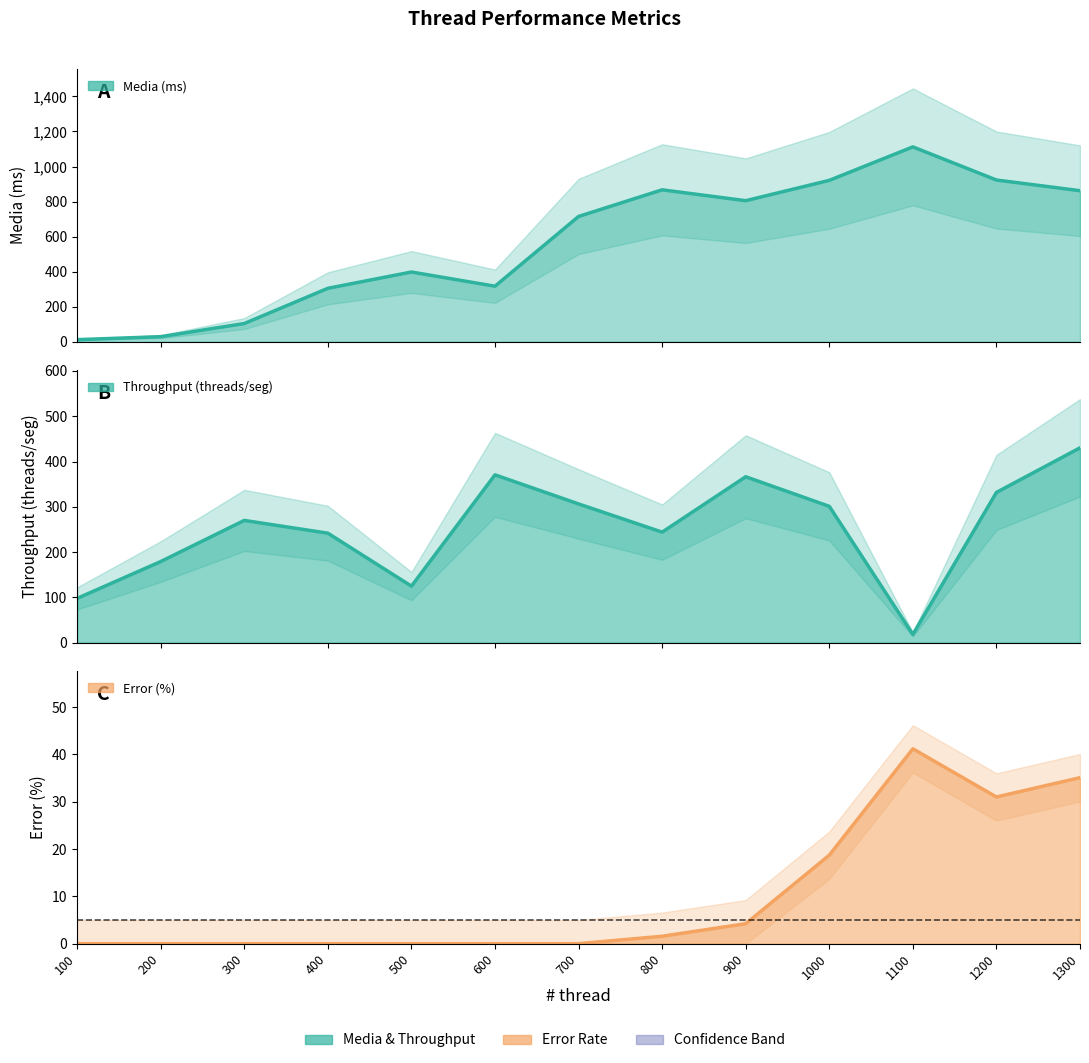

Is it true that Error (%) equals 0.0 at 300?

True